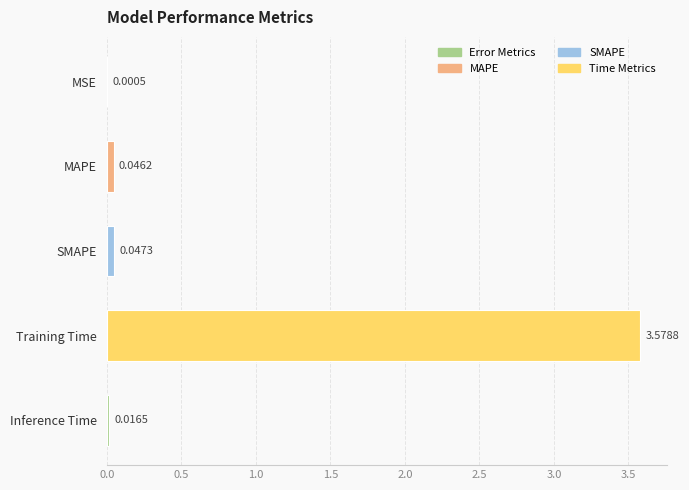

What is the change in value from SMAPE to Training Time?

+3.5